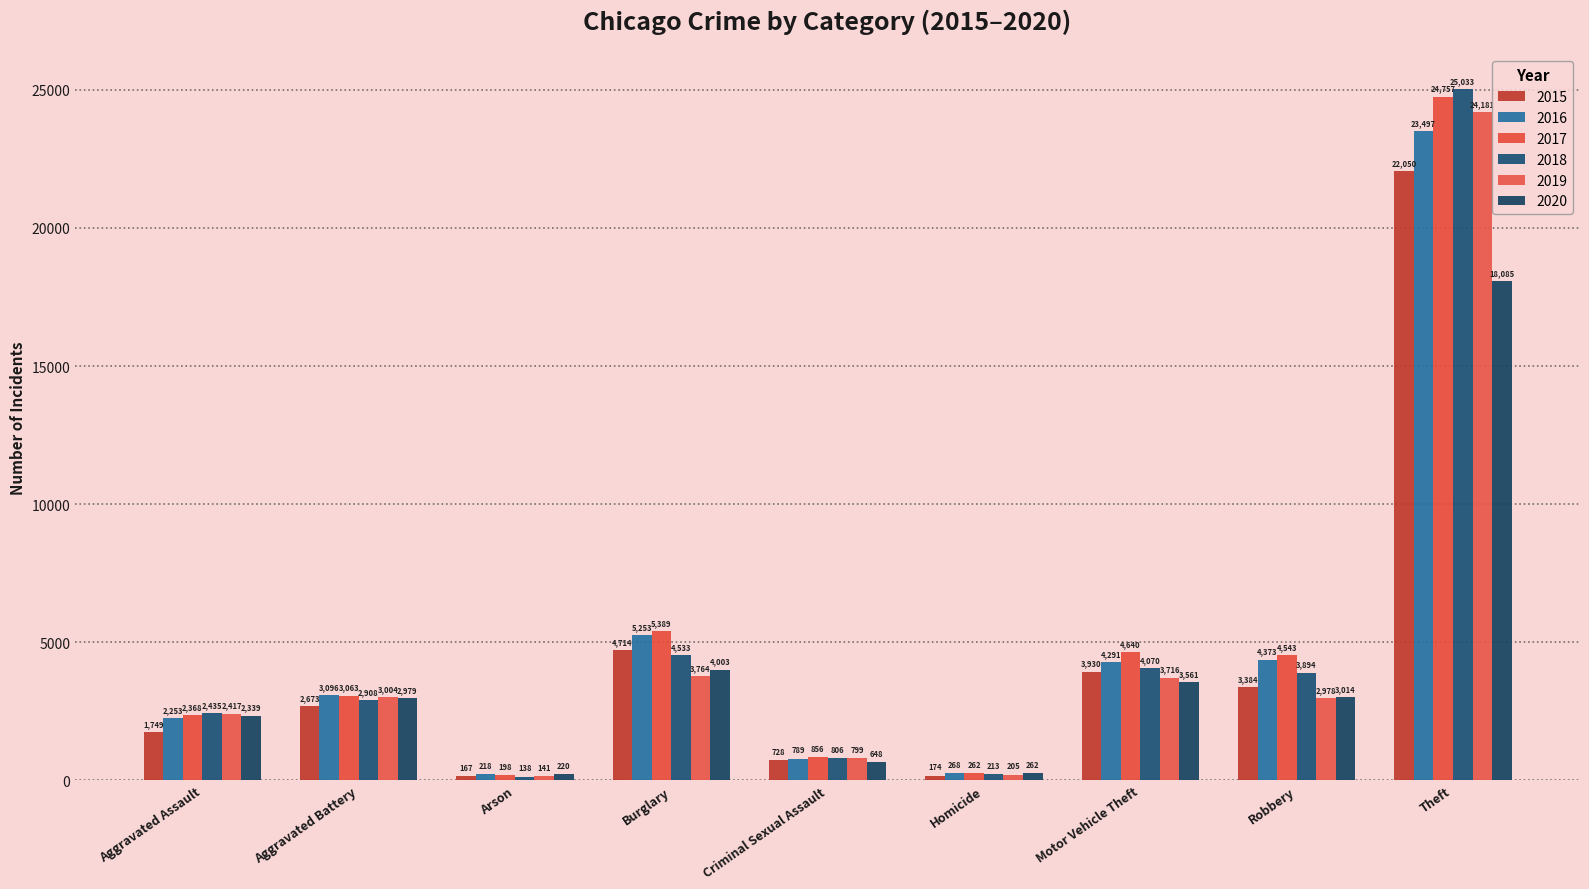

What is the minimum value shown in the chart?

138